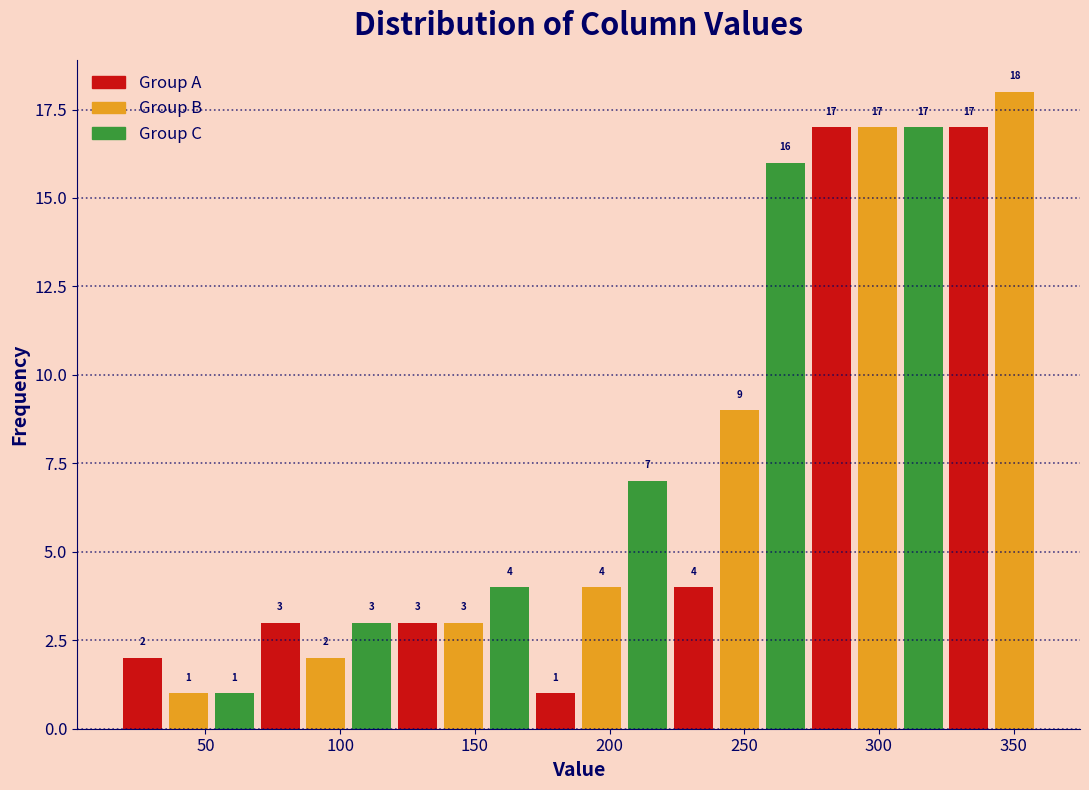

Read against the x-axis, roughly where is the centre of the tallest bar?

350